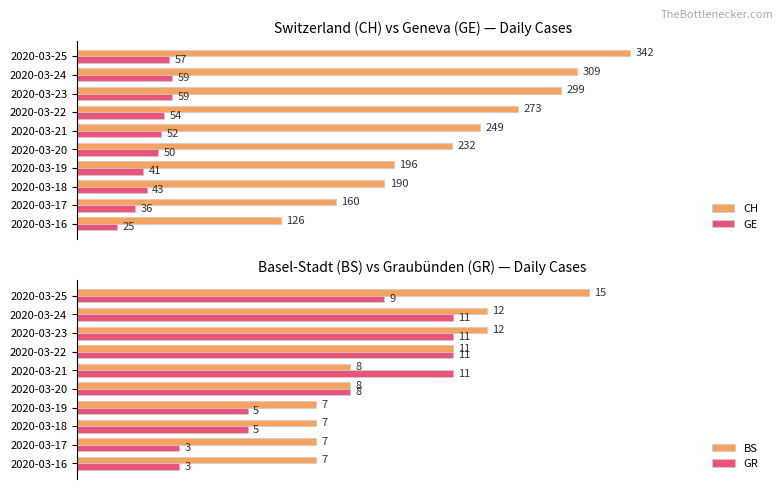

At which label is BS closest to 11?

2020-03-22